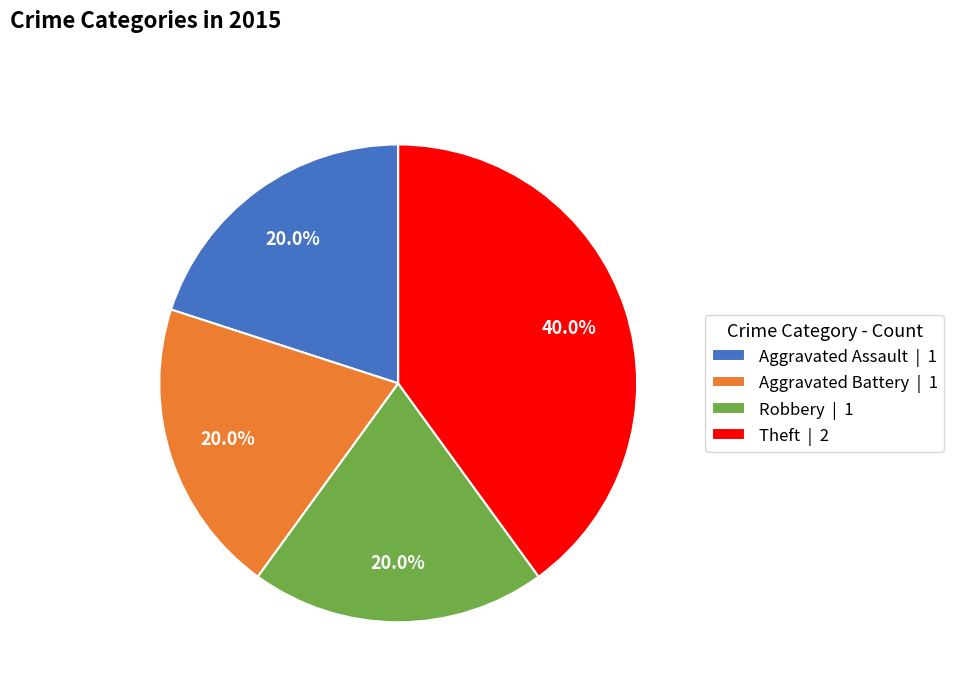

How many slices are in this pie chart?

4